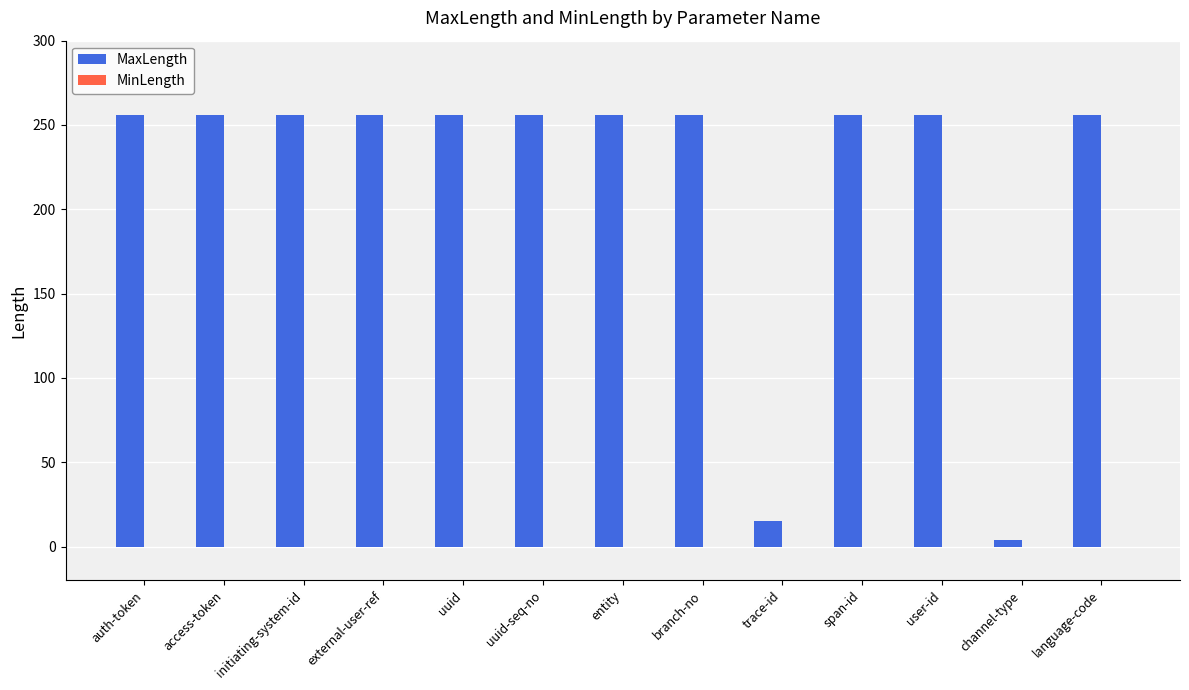

Where is the data nearest to the value 130?

trace-id